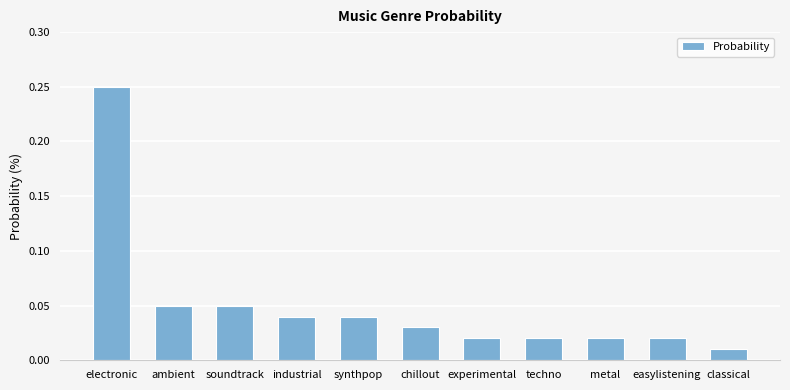

What is the sum of all values?

0.6